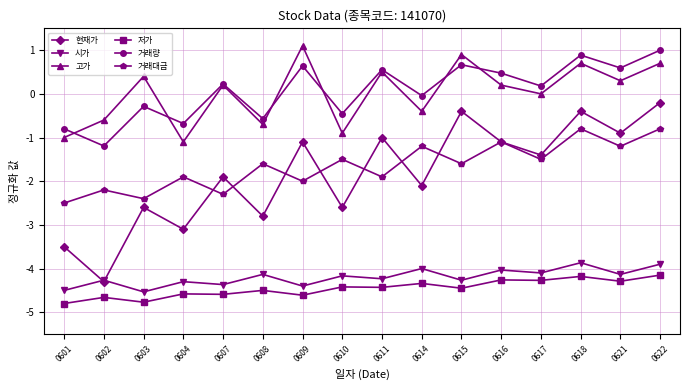

What is the difference between the highest and lowest values at 0618?

5.1